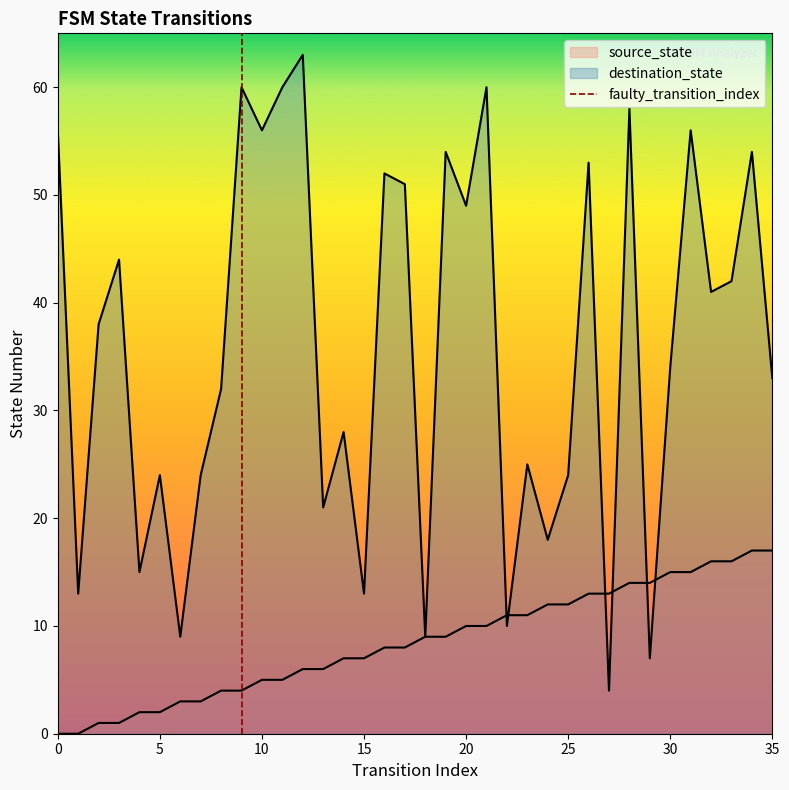

Reading left to right, transcribe all the data shown in this chart.

source_state: 0=0	1=0	2=1	3=1	4=2	5=2	6=3	7=3	8=4	9=4	10=5	11=5	12=6	13=6	14=7	15=7	16=8	17=8	18=9	19=9	20=10	21=10	22=11	23=11	24=12	25=12	26=13	27=13	28=14	29=14	30=15	31=15	32=16	33=16	34=17	35=17
destination_state: 0=56	1=13	2=38	3=44	4=15	5=24	6=9	7=24	8=32	9=60	10=56	11=60	12=63	13=21	14=28	15=13	16=52	17=51	18=9	19=54	20=49	21=60	22=10	23=25	24=18	25=24	26=53	27=4	28=58	29=7	30=34	31=56	32=41	33=42	34=54	35=33